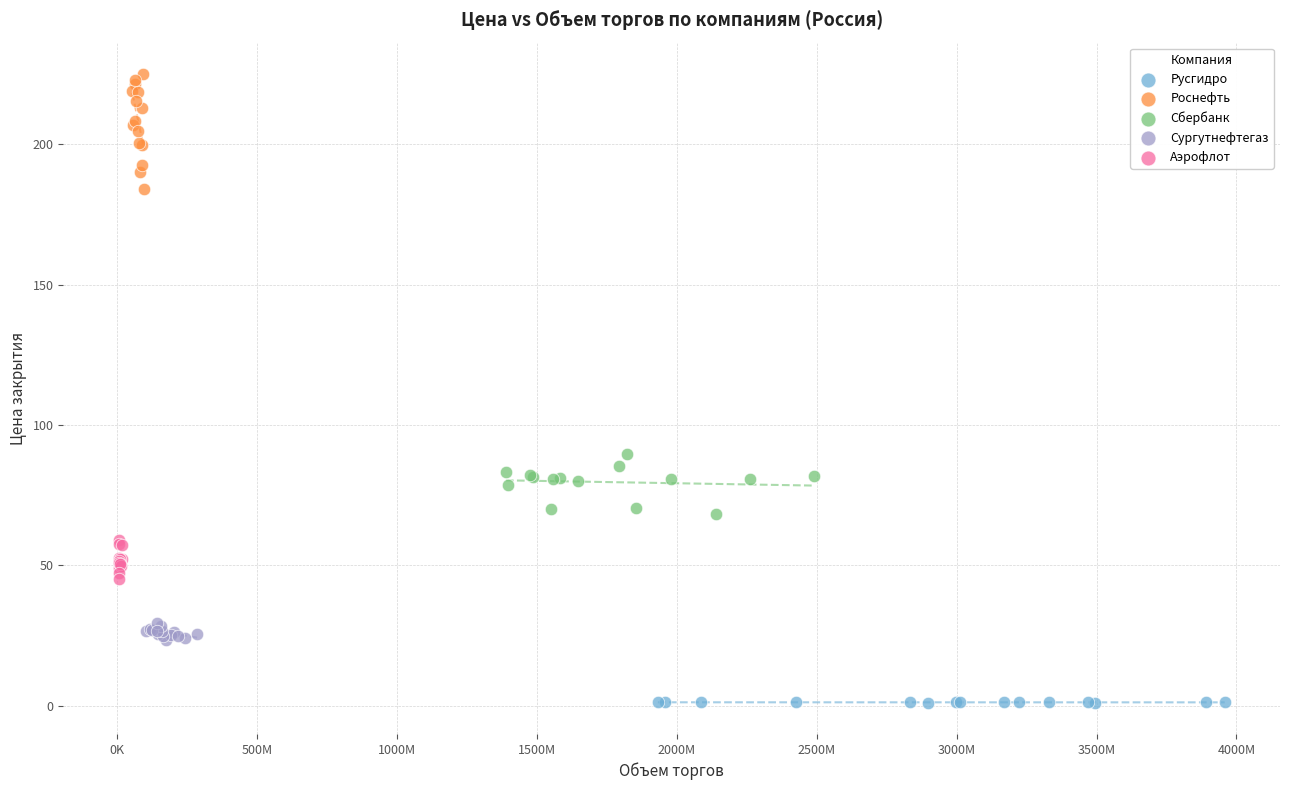

Which series reaches the maximum Y coordinate?

Роснефть